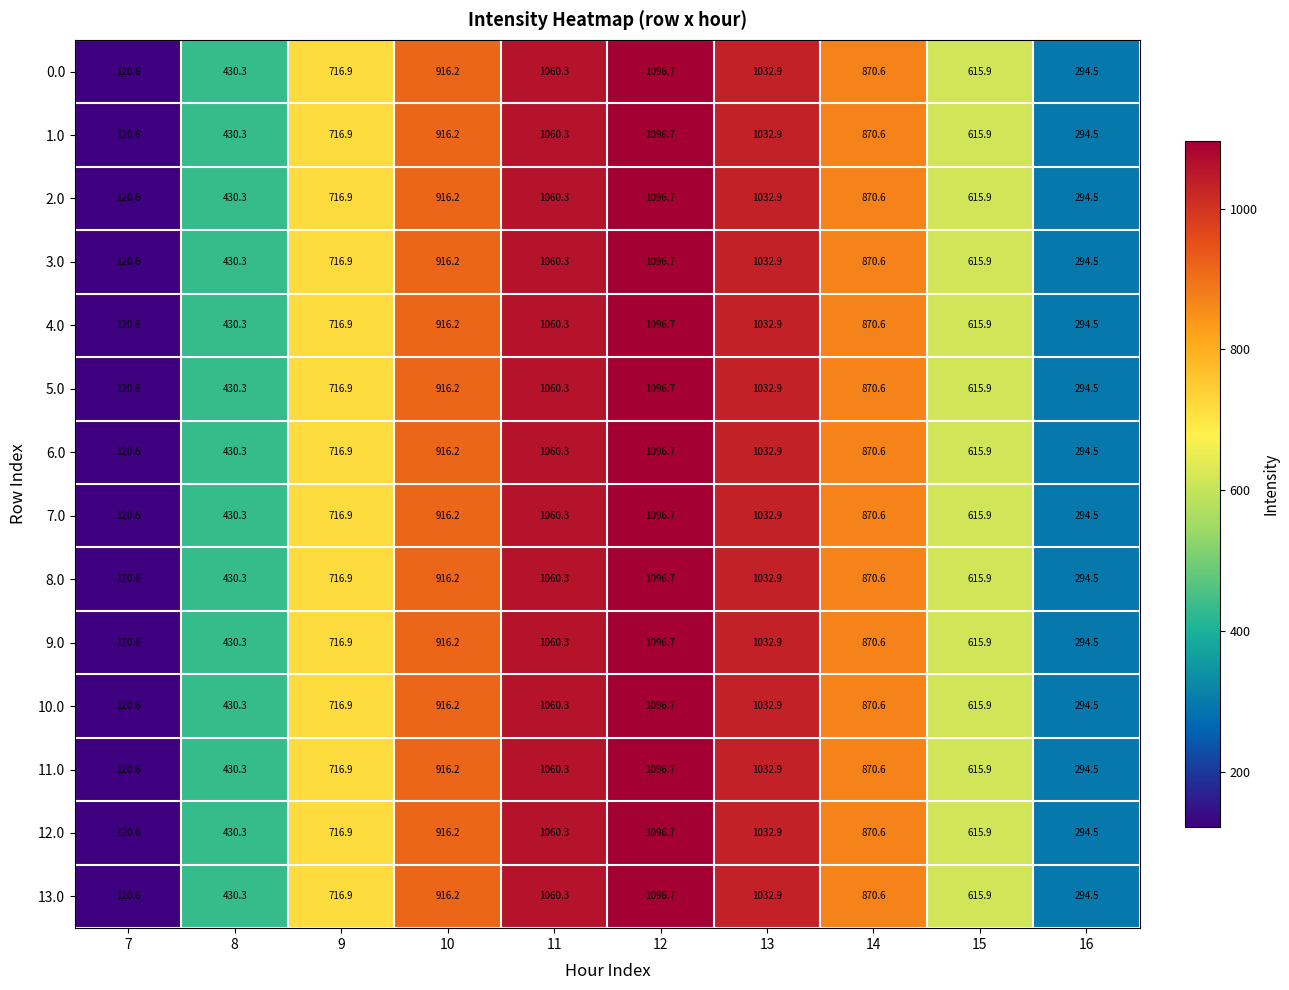

What is the difference between the maximum and minimum values in the 9.0 series?

976.1